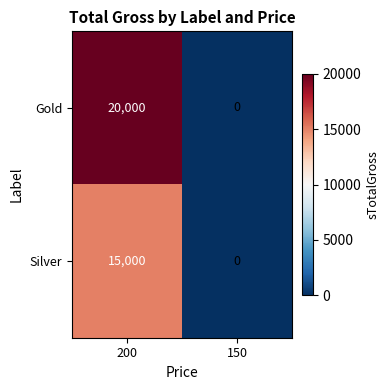

List the series in order of their peak value, highest first.

Gold, Silver